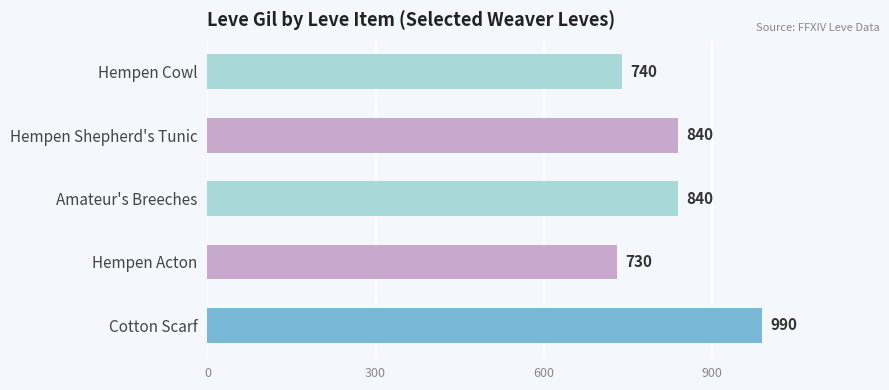

What is the minimum value shown in the chart?

730